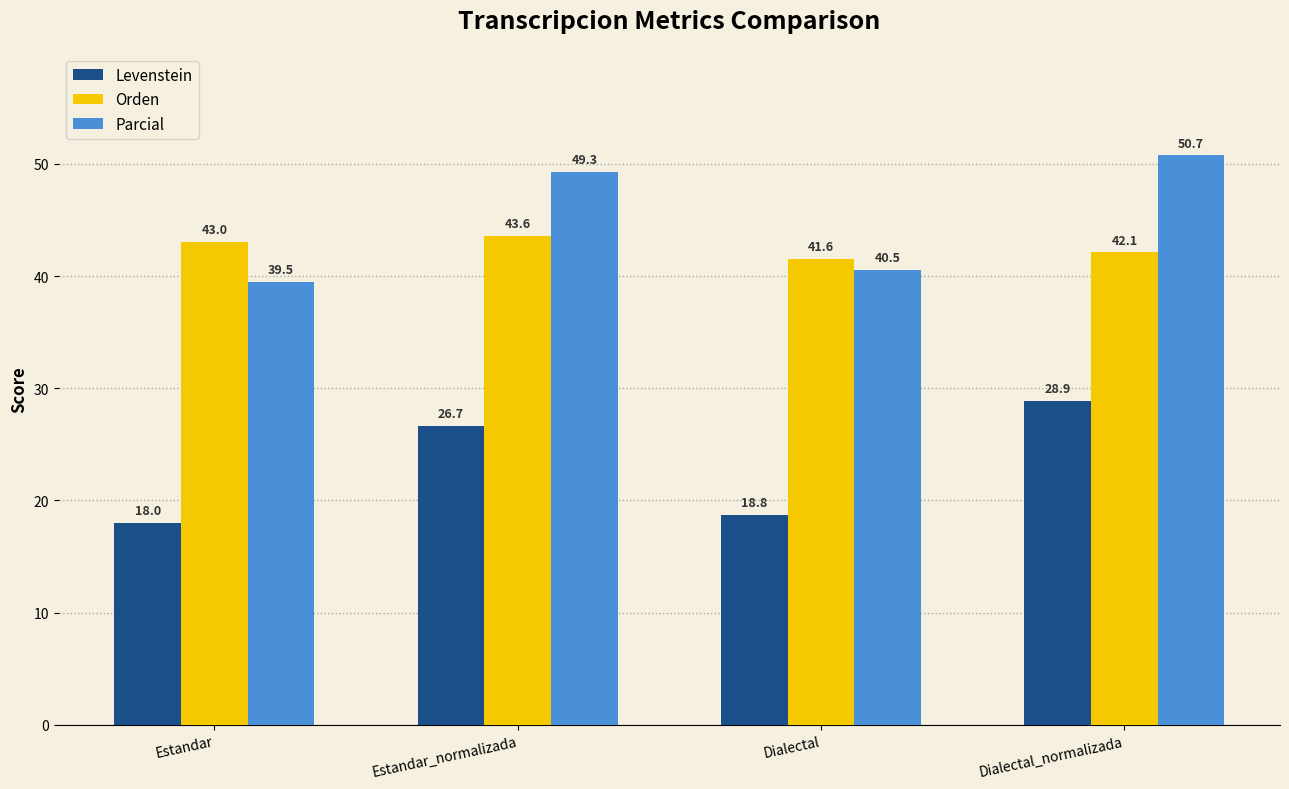

Between Estandar and Estandar_normalizada, which series saw the biggest shift?

Parcial